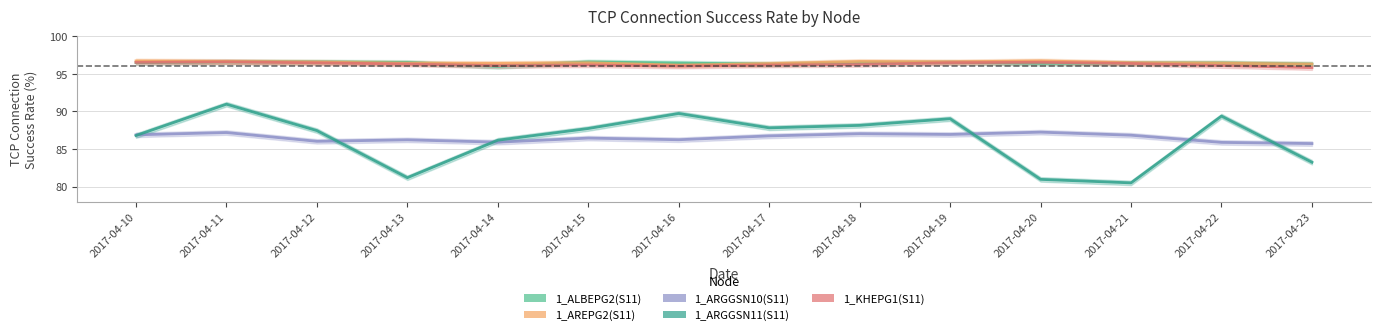

Where is the first local maximum for 1_ARGGSN10(S11)?

2017-04-11